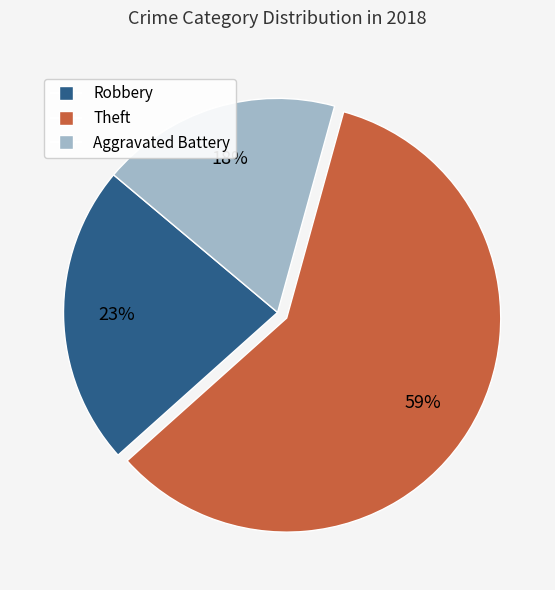

Between Aggravated Battery and Robbery, which is larger?

Robbery